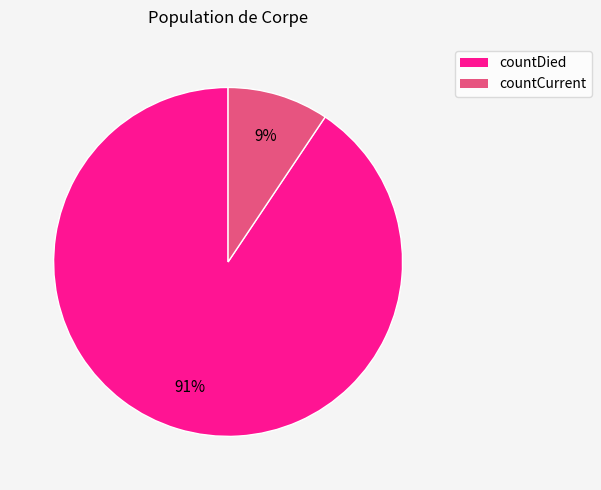

How many segments does this pie chart have?

2